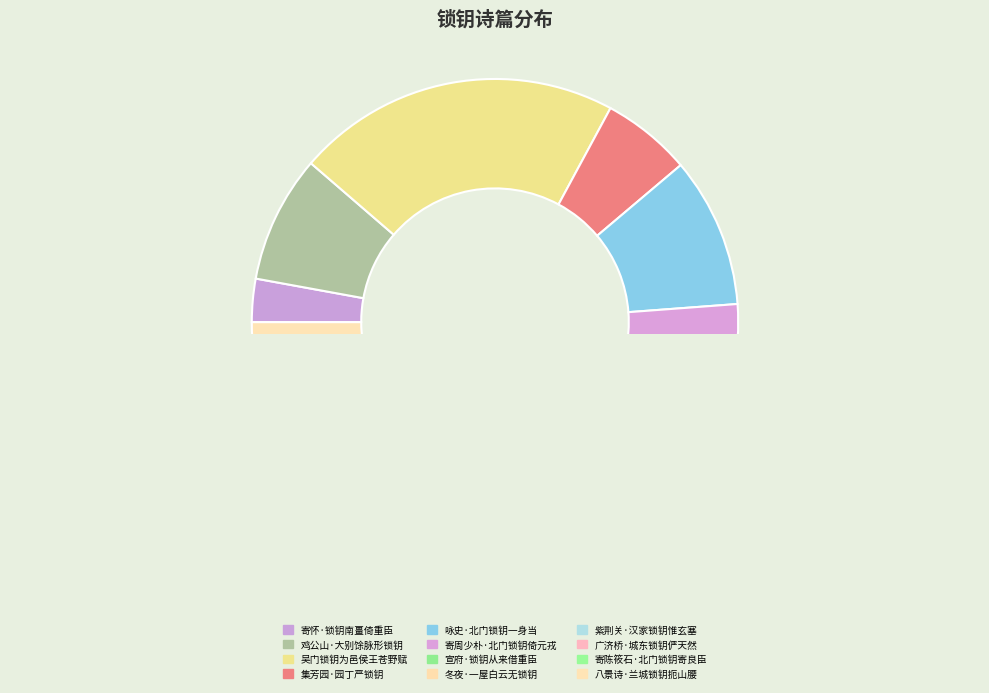

Is it true that 紫荆关·汉家锁钥惟玄塞 is 2% of the pie?

True